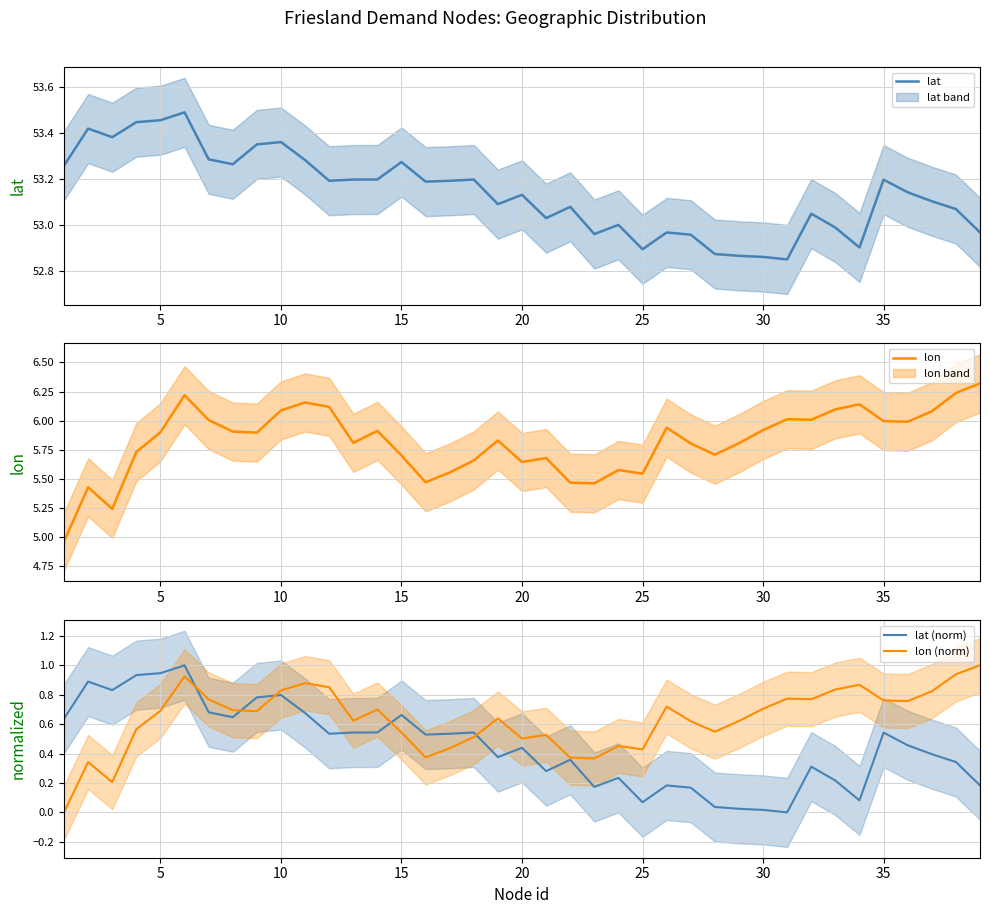

What is the average value of the lon series?

5.8